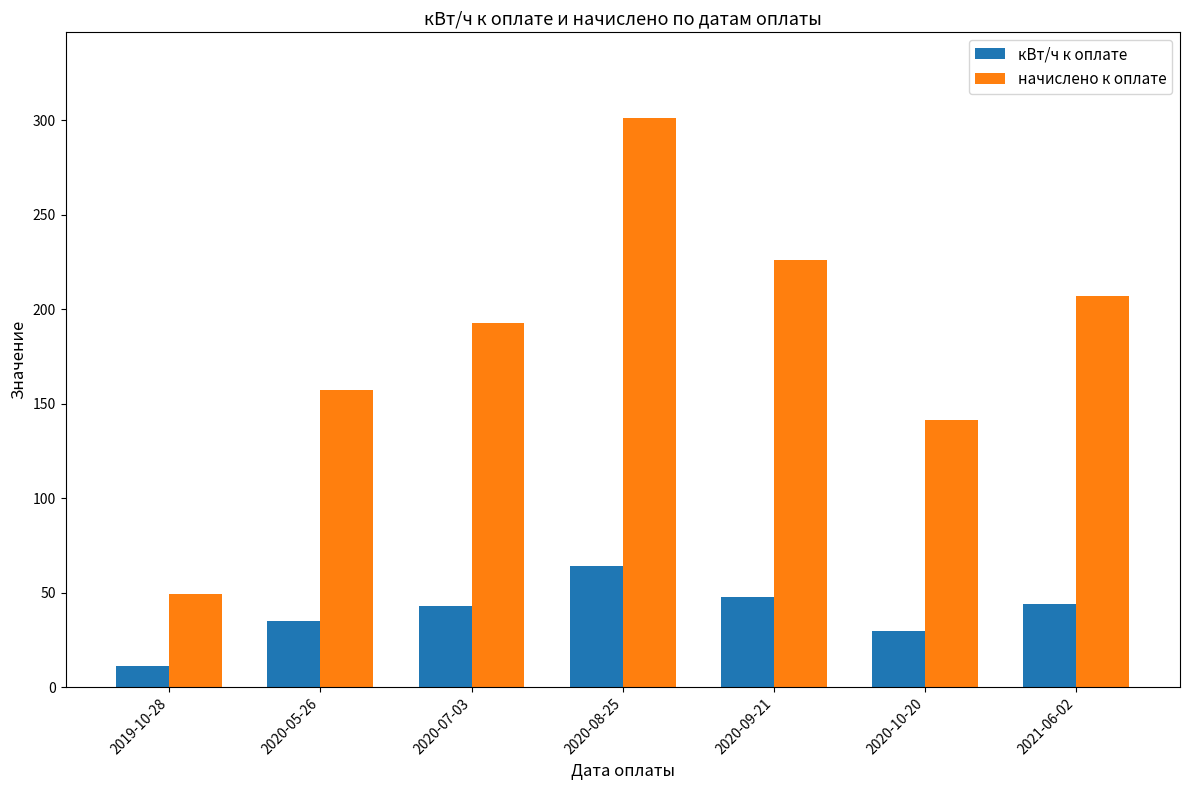

What is the maximum value shown in the chart?

301.4